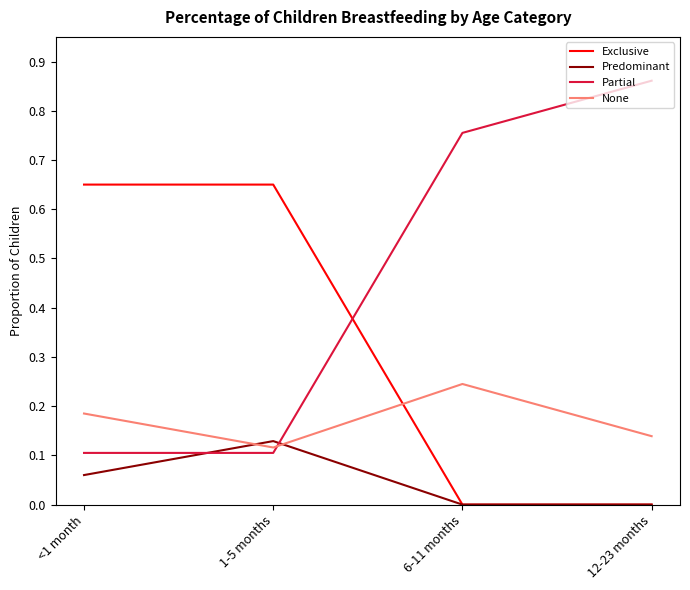

Which series has the largest range (max minus min)?

Partial